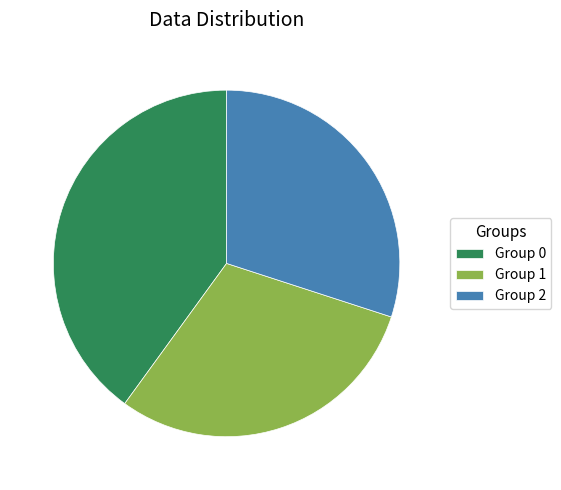

Is there a majority slice in this chart?

No